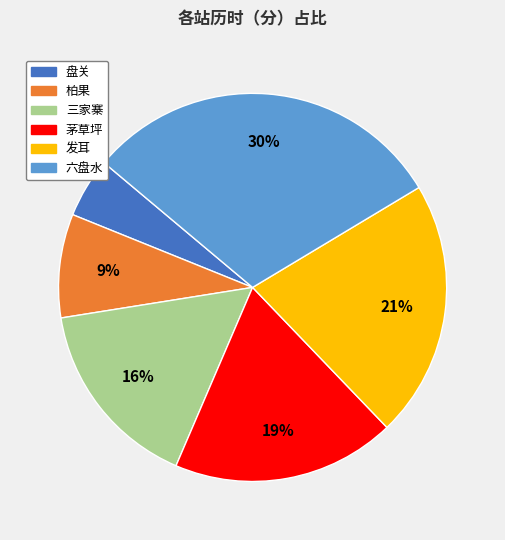

How many segments does this pie chart have?

6